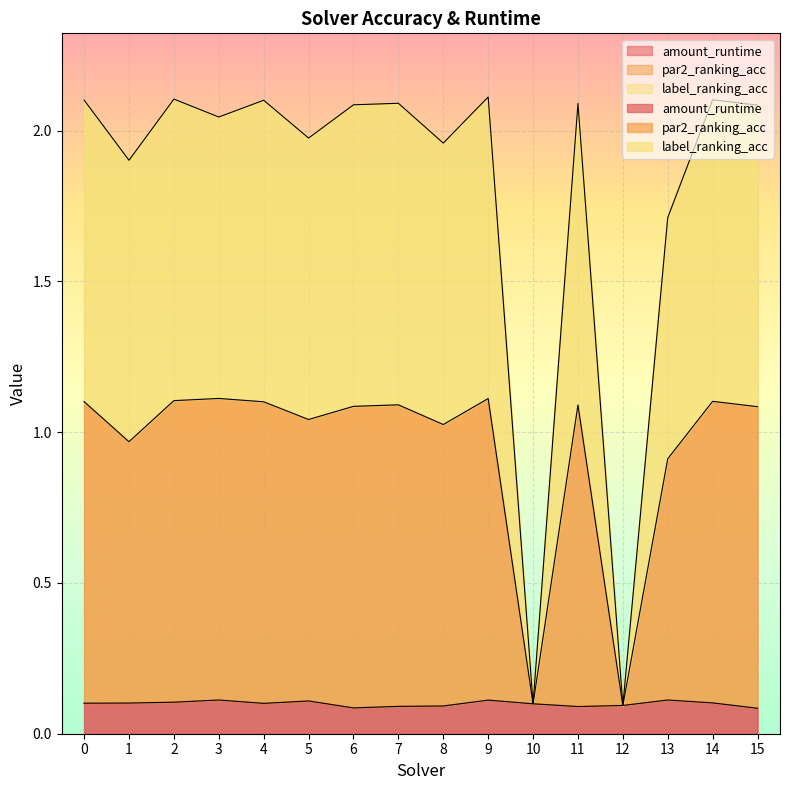

How many interior local valleys does the par2_ranking_acc series have?

5